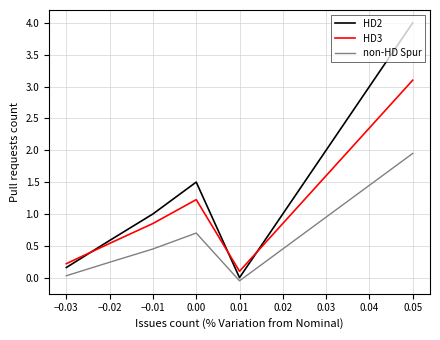

Is it true that HD2 equals 2.0 at 0.00?

False